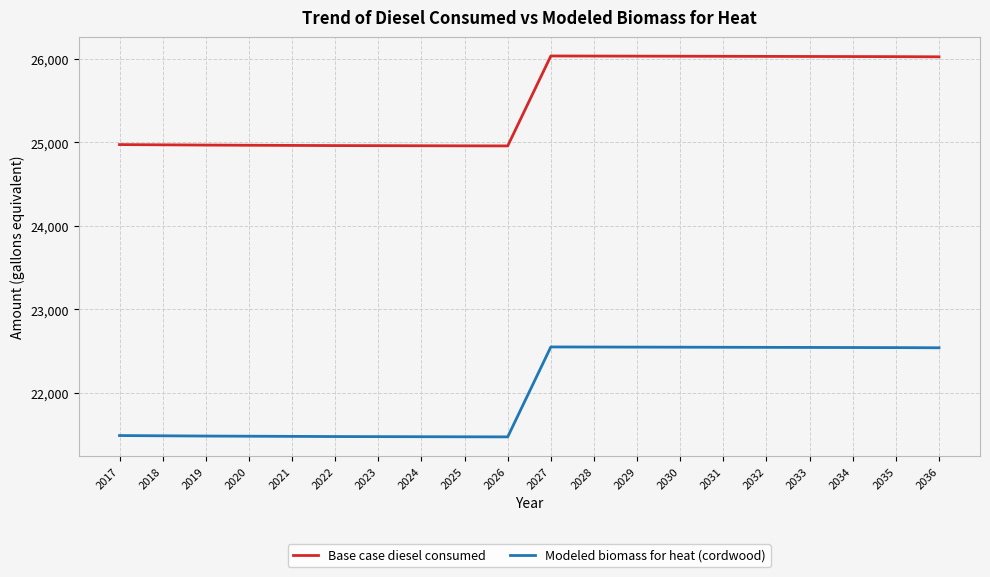

The value of Modeled biomass for heat (cordwood) at 2029 is 10283.2. True or false?

False